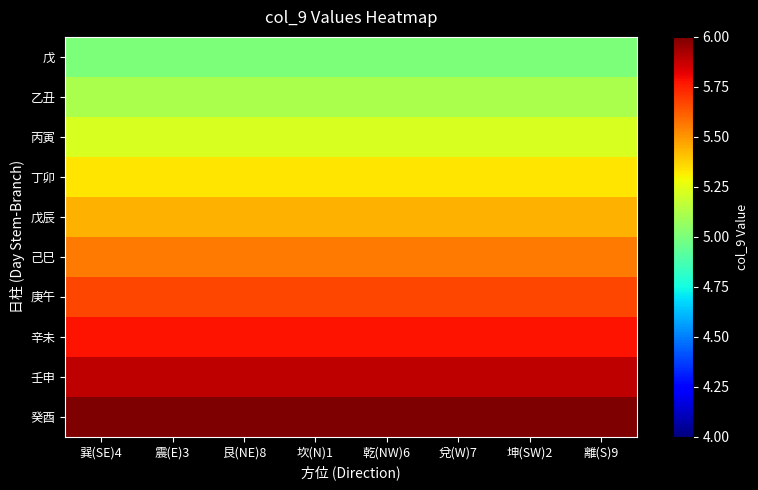

Count the number of categories in the chart.

8